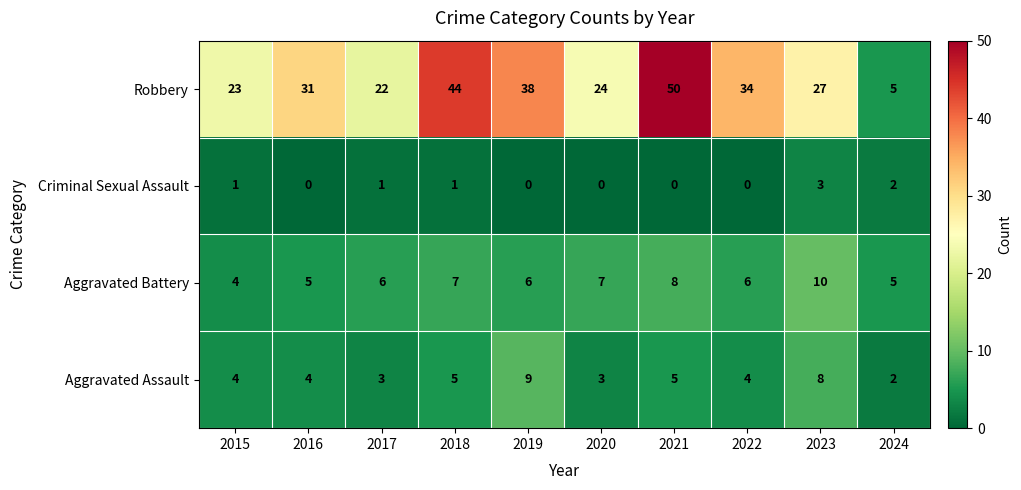

Which series has the widest spread of values?

Robbery